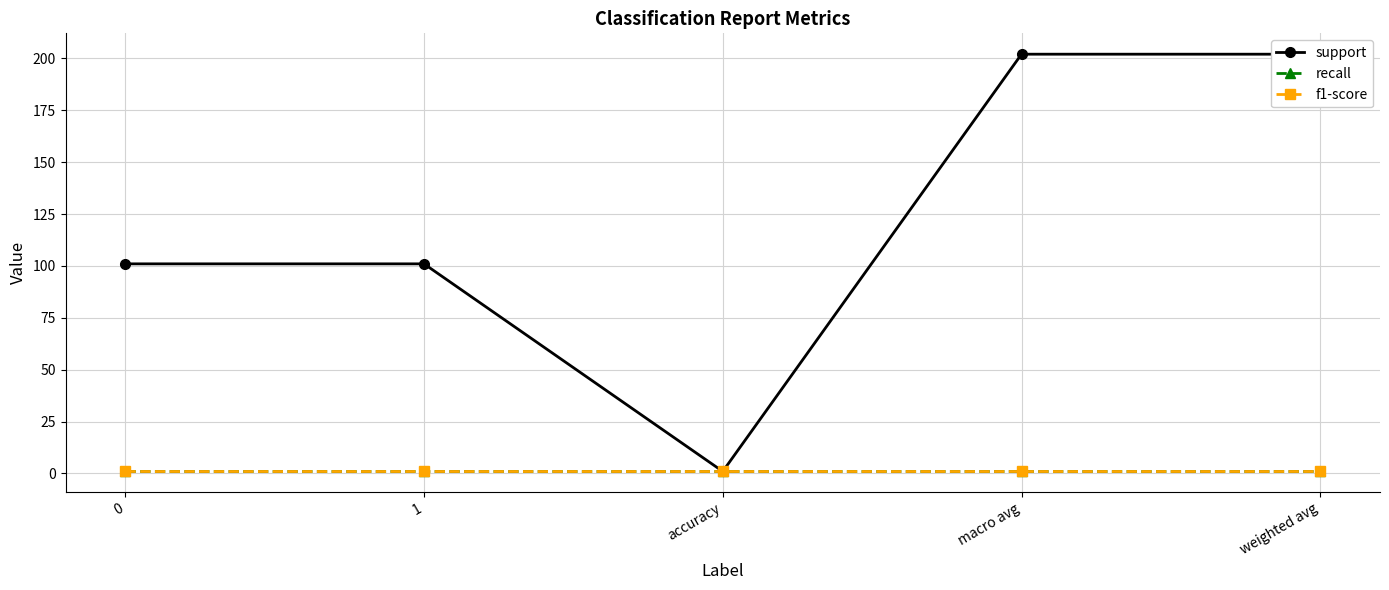

At which category is the sum across all series the highest?

macro avg